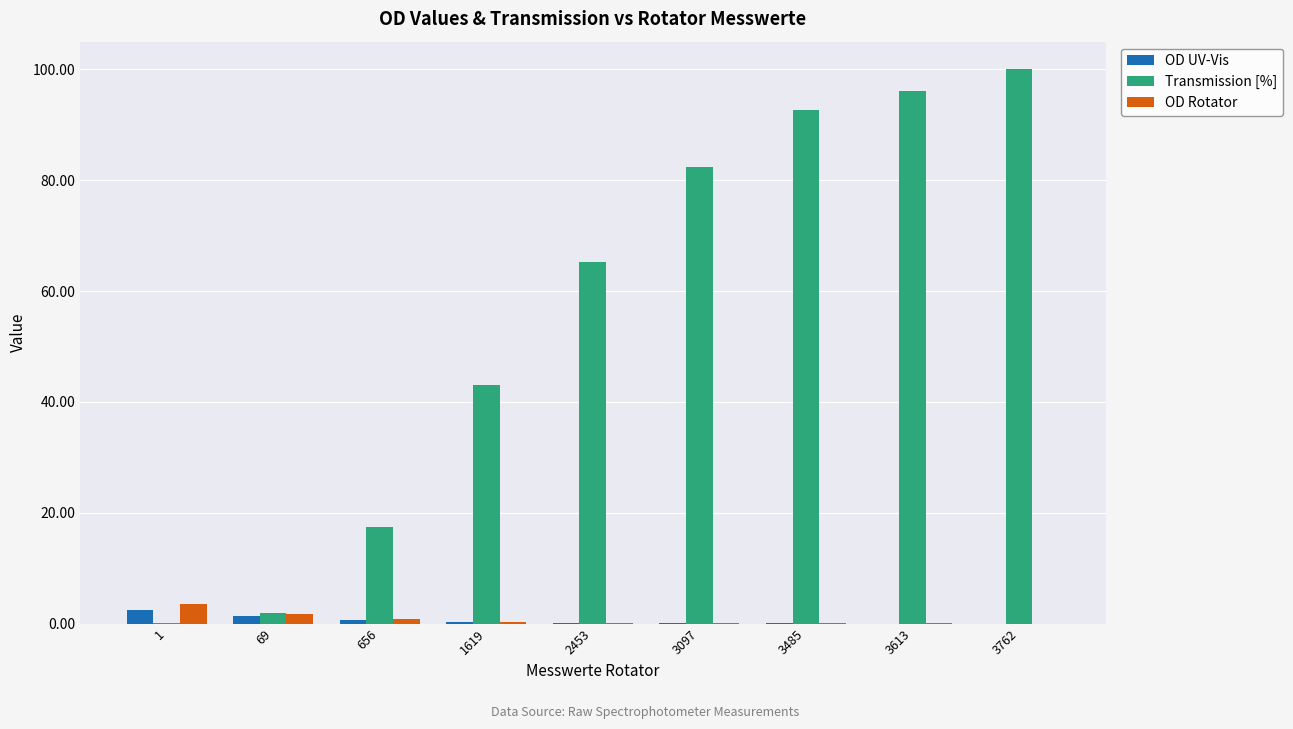

Which series has the largest total across all categories?

Transmission [%]